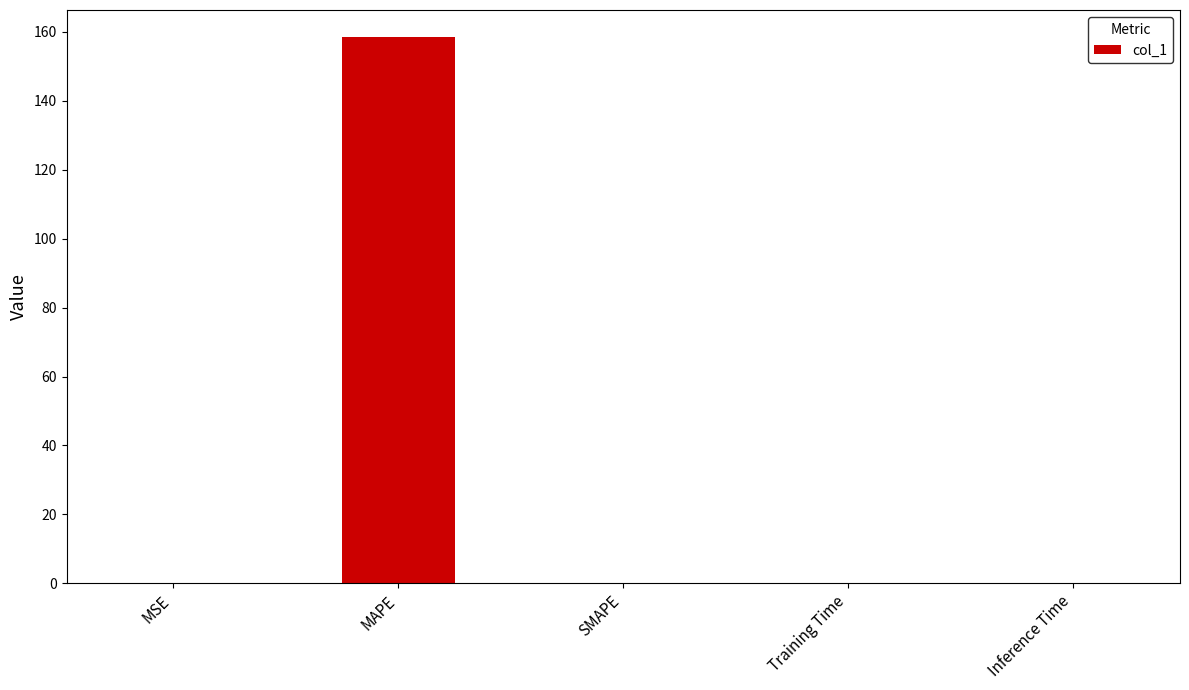

Is it true that the value at Inference Time is 0.0?

True